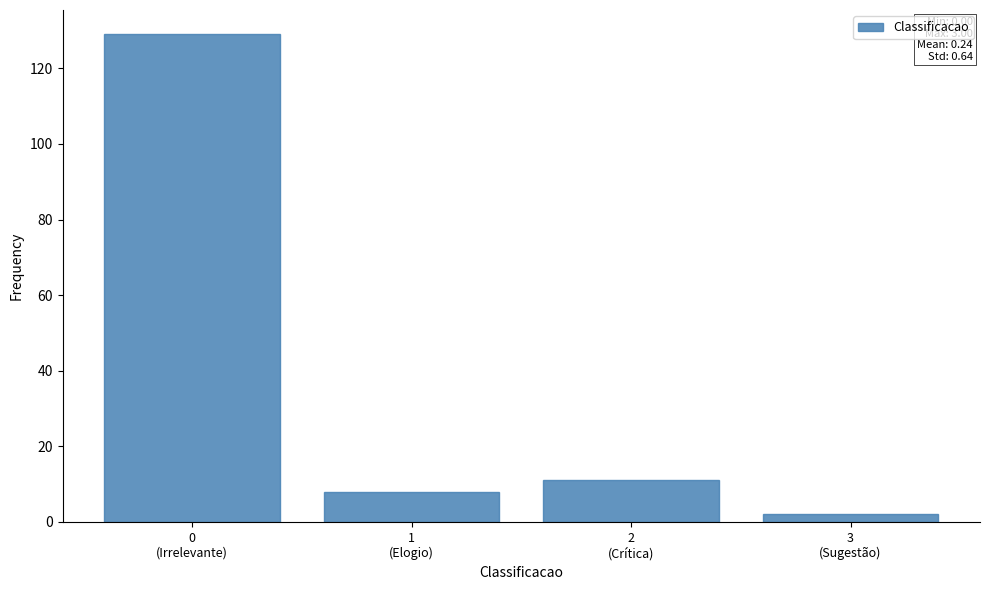

Reading left to right, what are all the values shown in this chart?

129	8	11	2